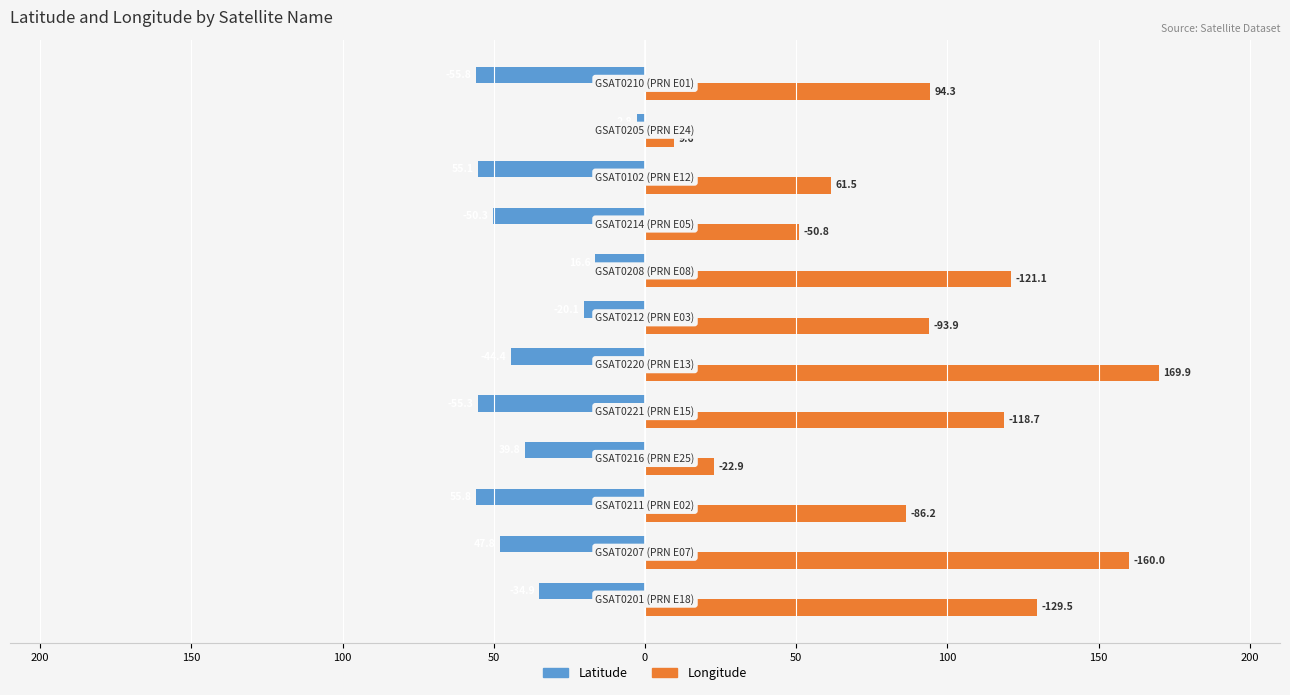

What are all the series names shown in the legend?

Latitude, Longitude